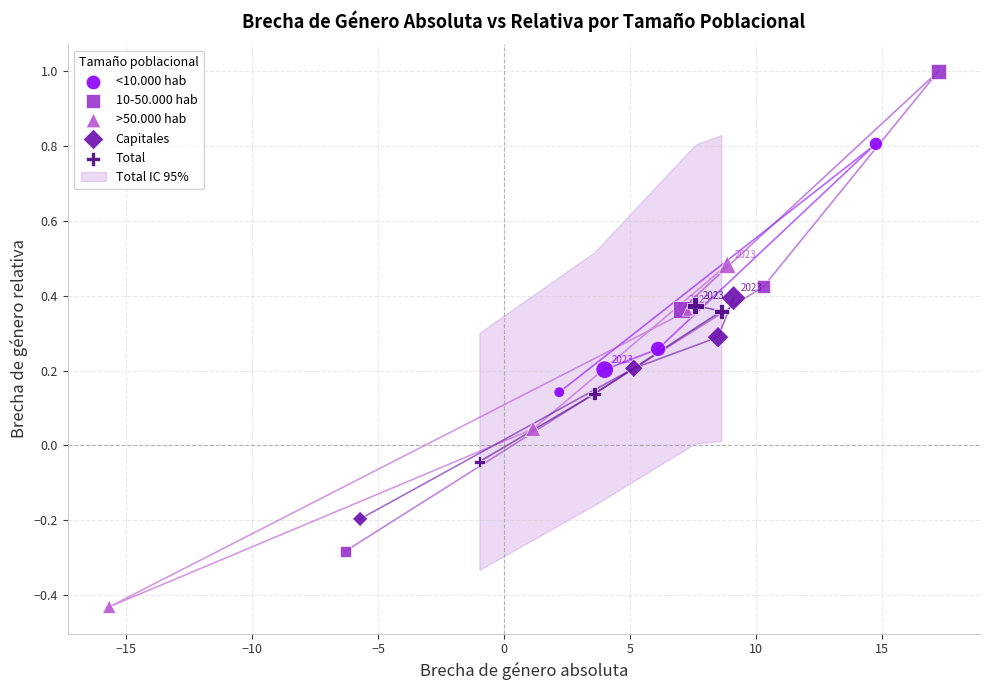

Which series contains the lowest Y value?

>50.000 hab